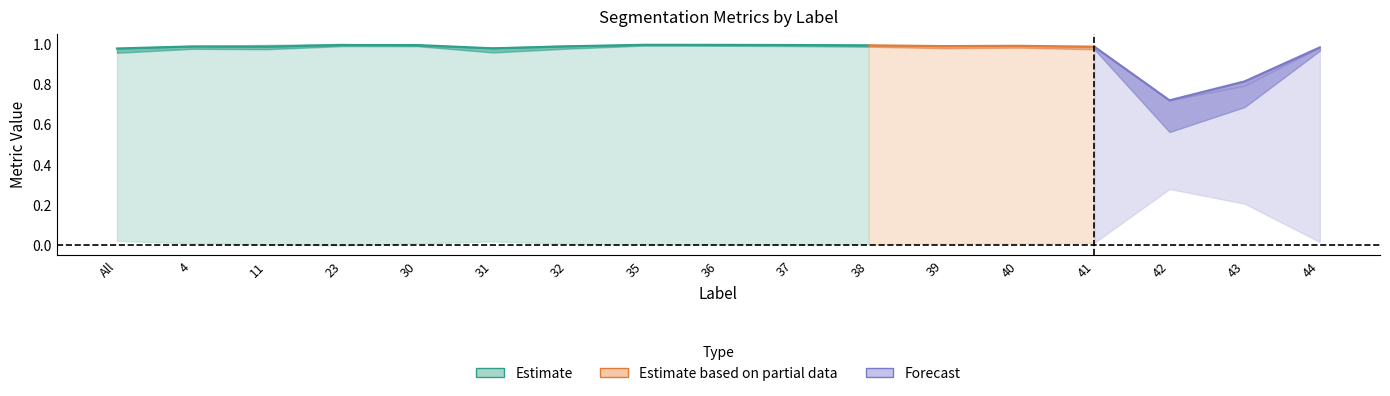

What is the label of the 15th point from the left?

42